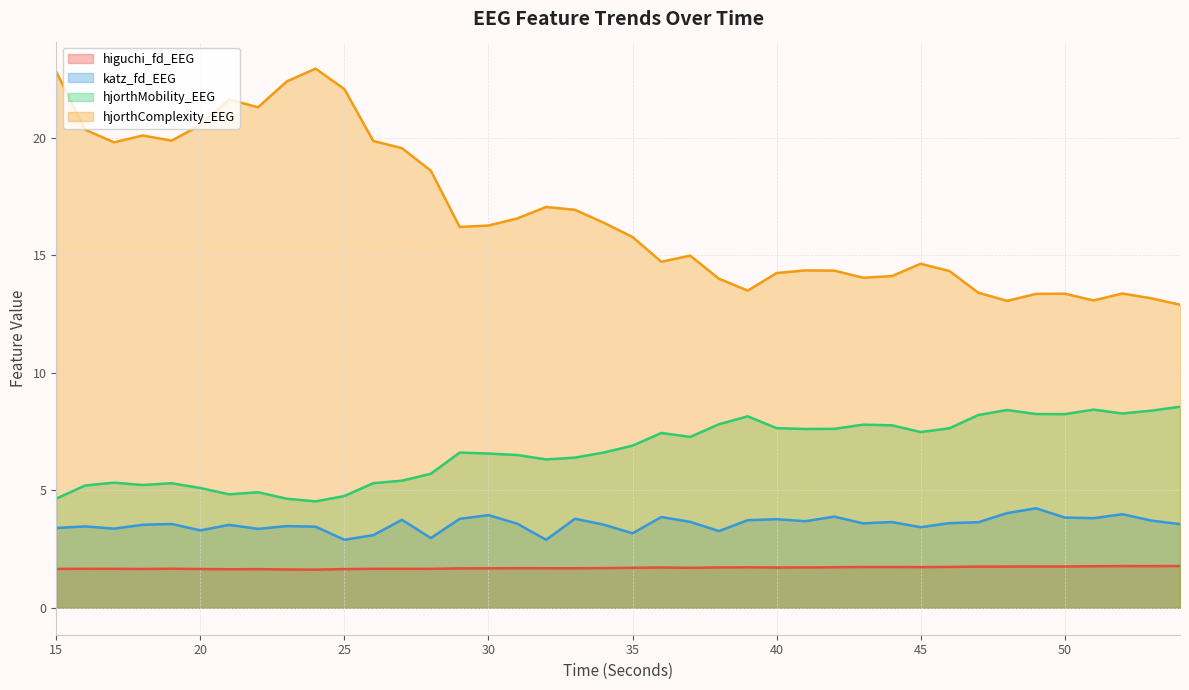

True or false: higuchi_fd_EEG has more than 0 interior local peaks.

True